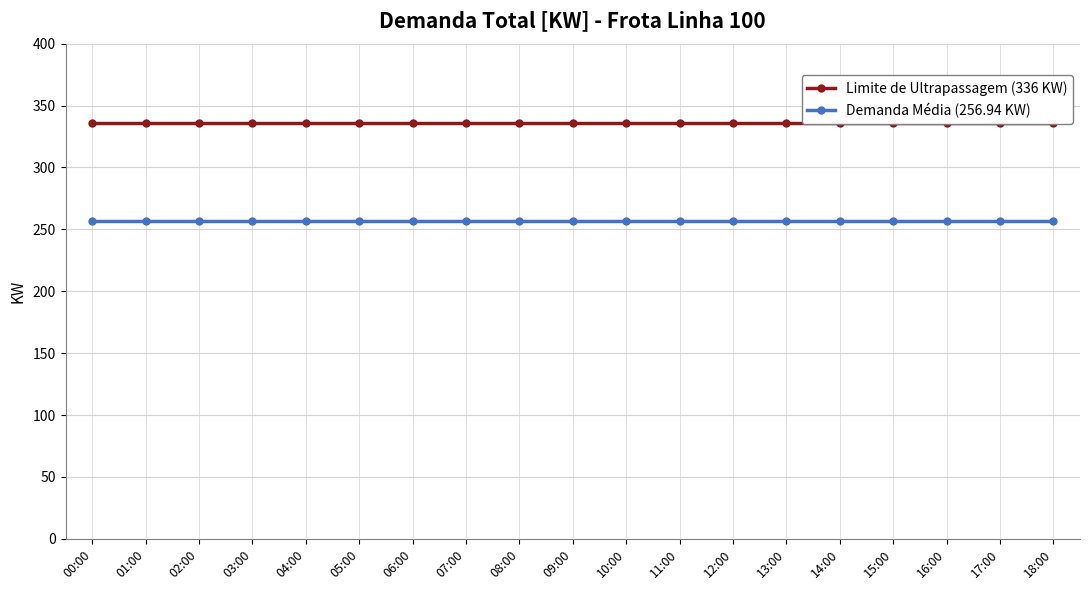

What is the spread (max minus min) of values at 02:00?

79.1